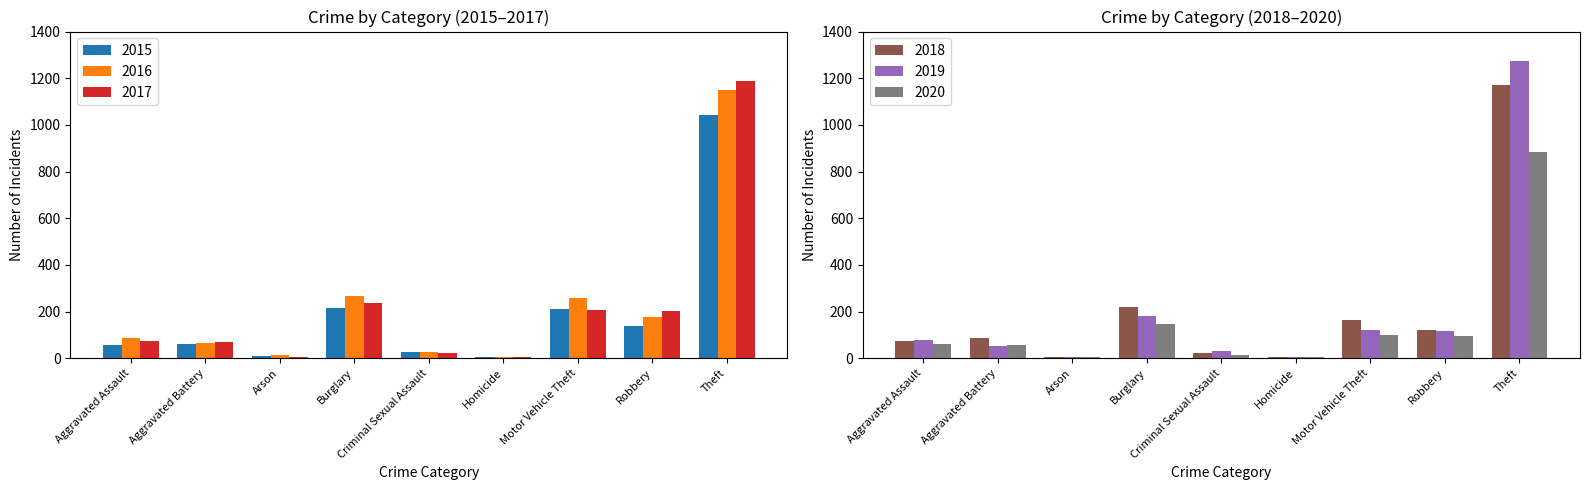

At which category is the sum across all series the highest?

Theft